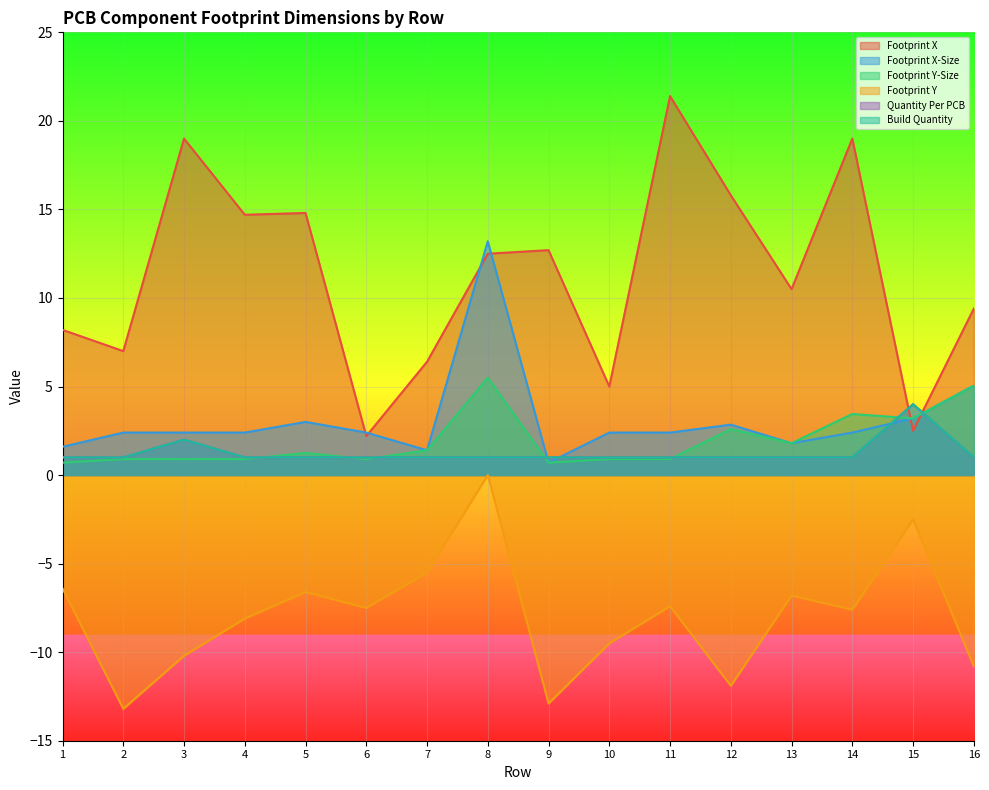

What is the difference between the maximum and minimum values in the Footprint Y-Size series?

4.8